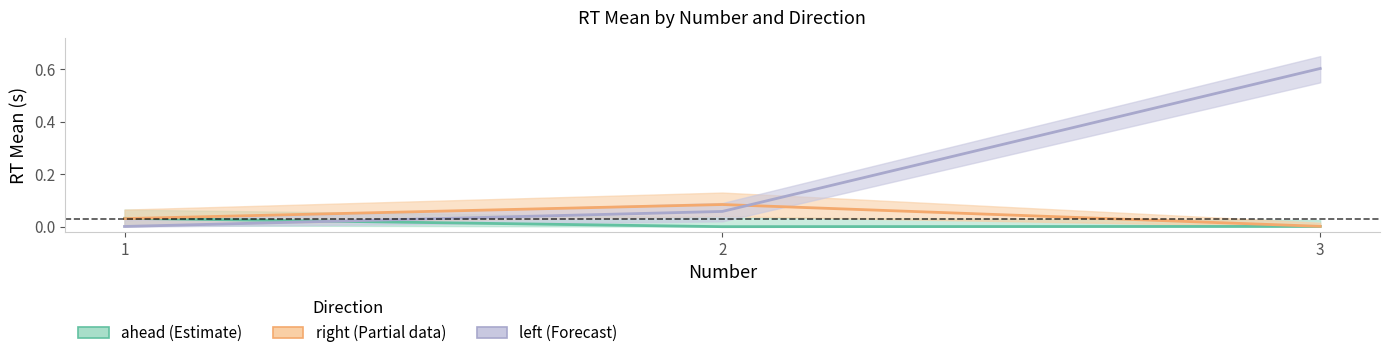

The left (Forecast) series shows 0.0 at 1. True or false?

True